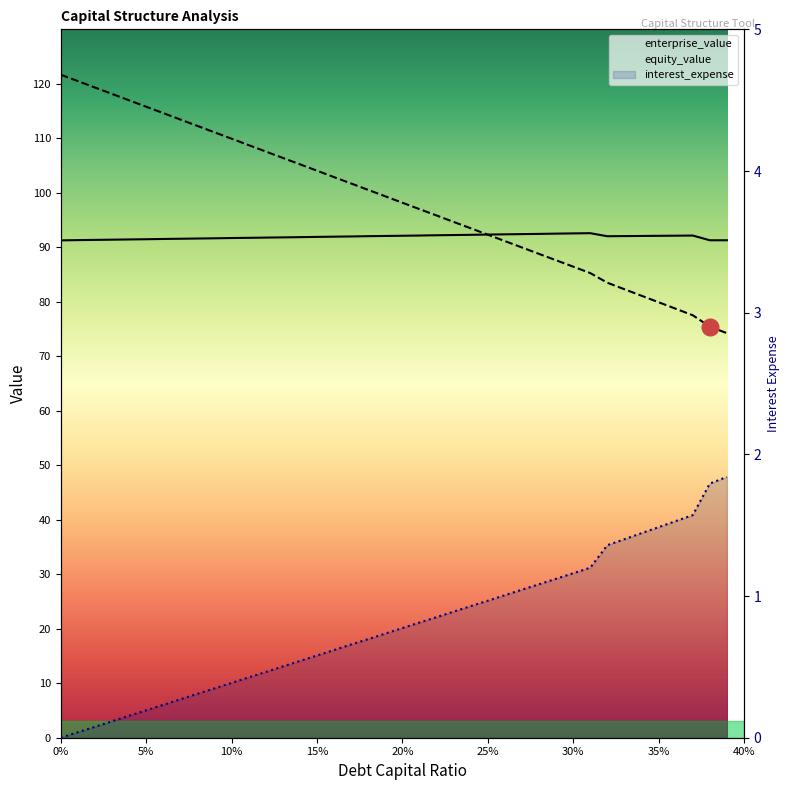

What is the greatest value displayed?

121.7